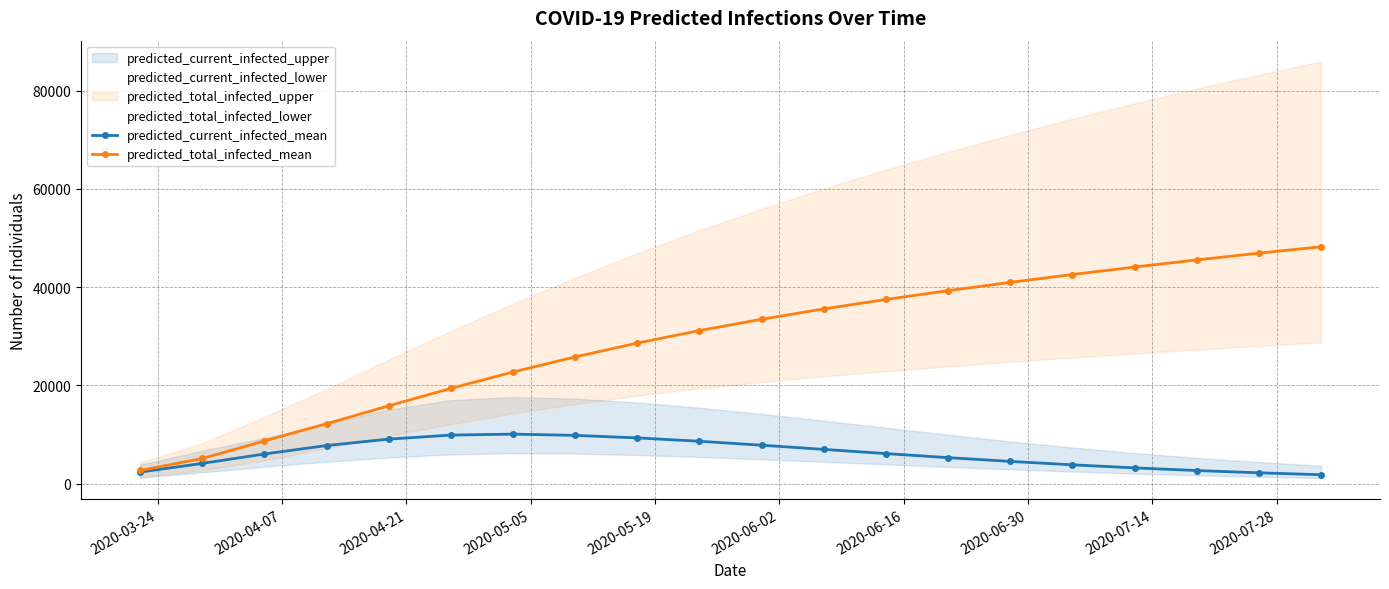

What is the lowest value of the predicted_current_infected_mean series?

1798